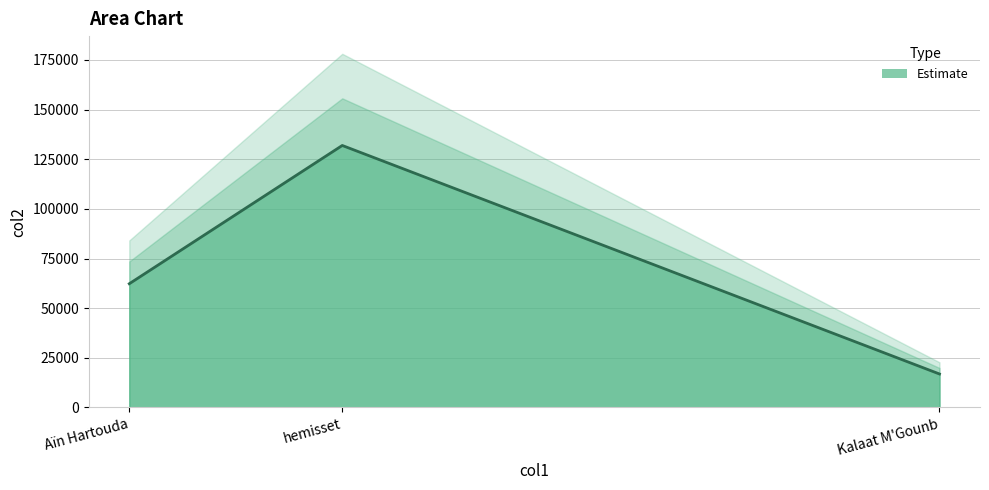

Where does the data first go above 62295?

Aïn Hartouda